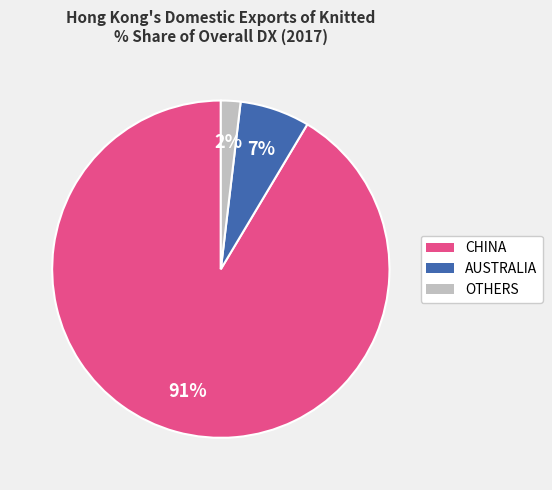

Is there a majority slice in this chart?

Yes